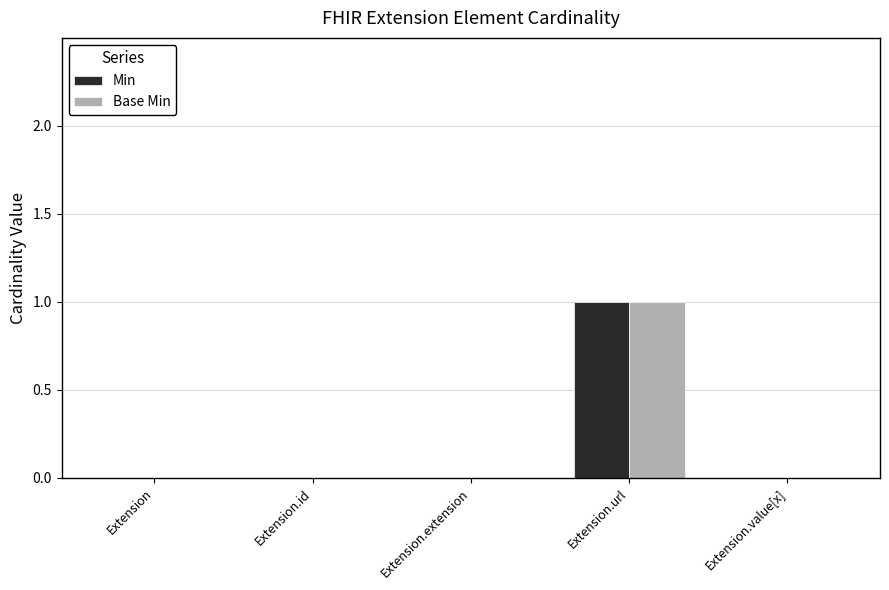

The Base Min series shows 0 at Extension.value[x]. True or false?

True